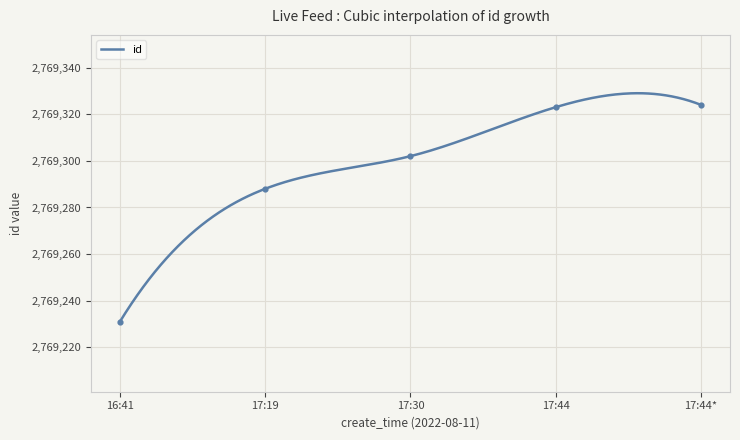

What is the lowest value of the id series?

2769231.0